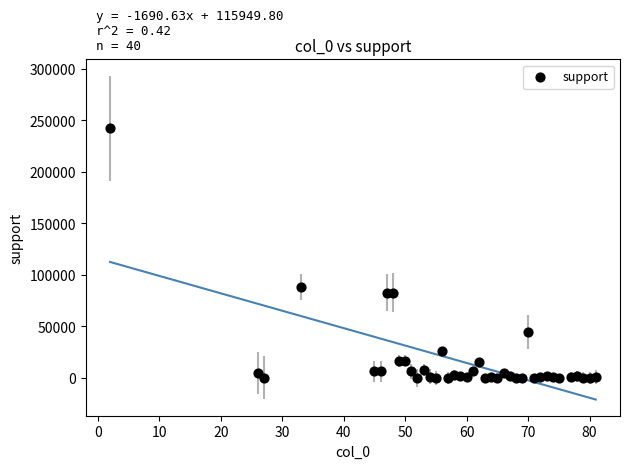

What Y value in the scatter plot is closest to 121212?

88365